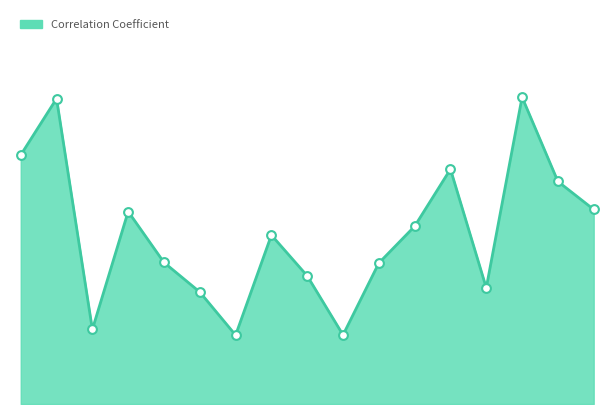

Does the chart have visible grid lines?

No